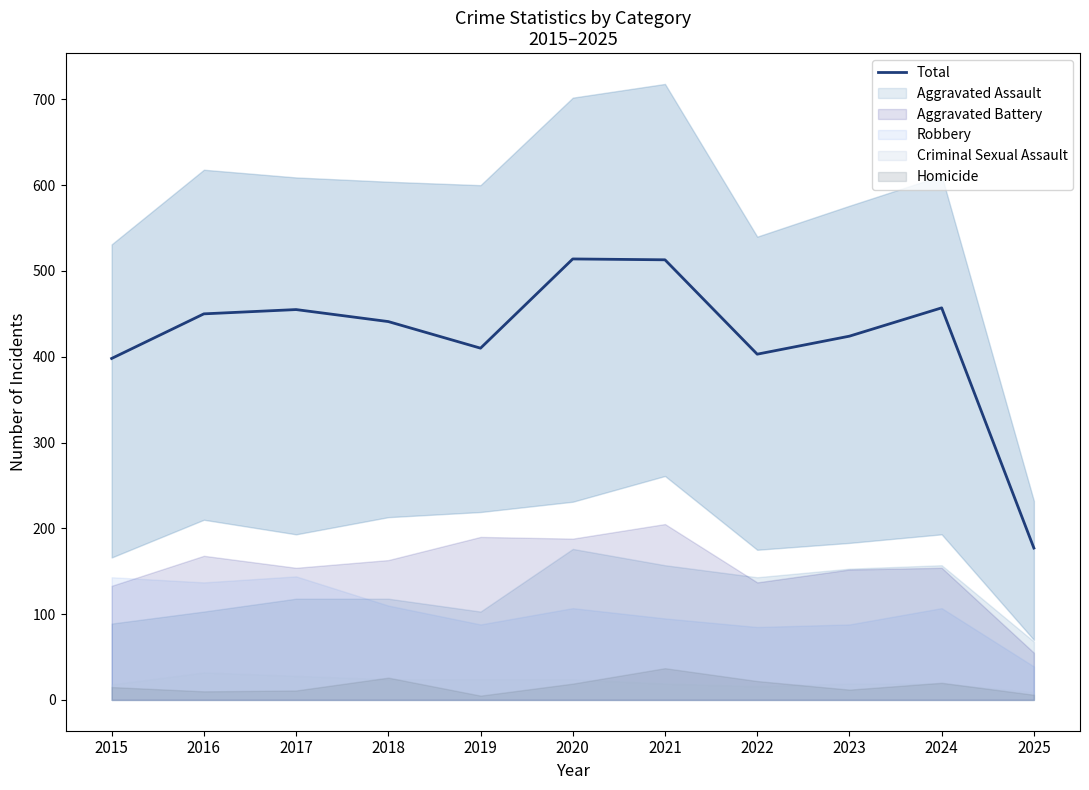

At which category does the data reach its first local valley?

2019